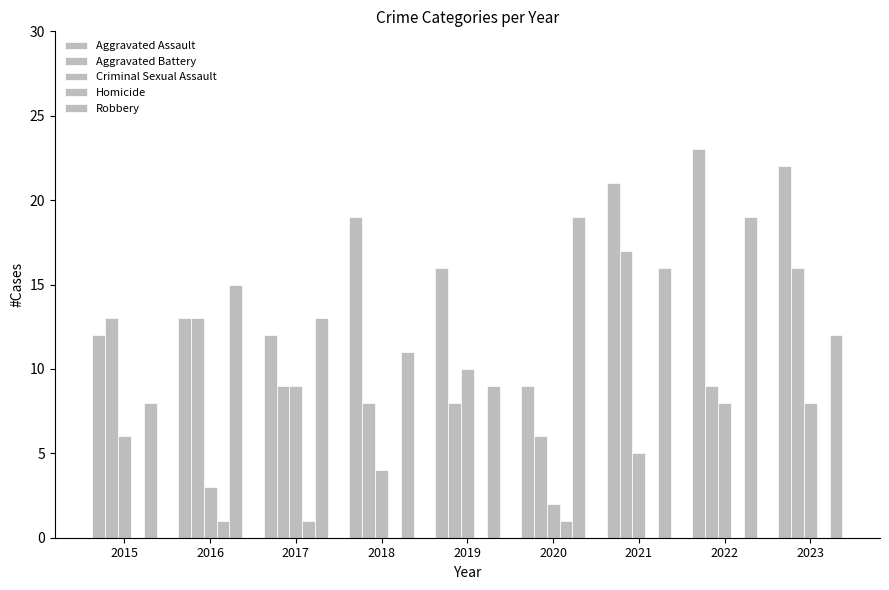

What is the value of the Robbery bar at the 1st from the left?

8